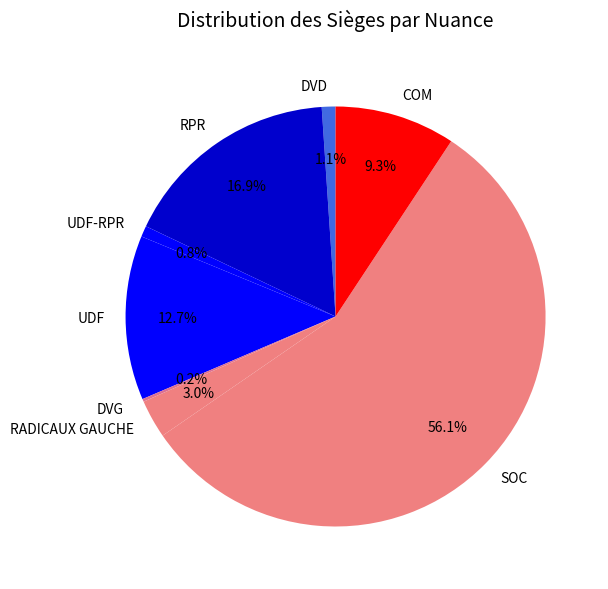

What is the largest slice in the pie chart?

SOC